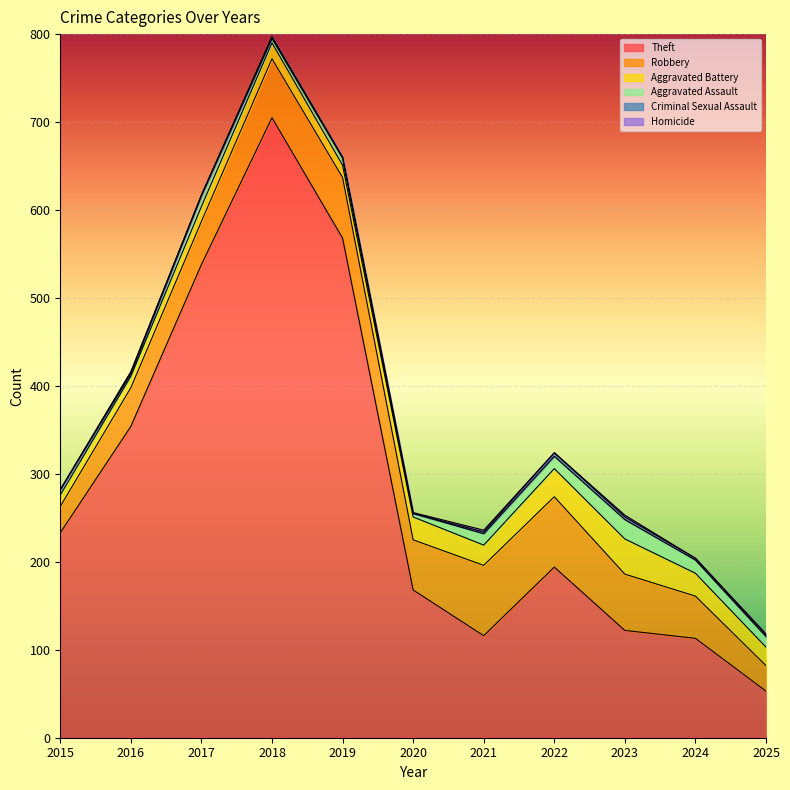

The Homicide series shows 1 at 2025. True or false?

True